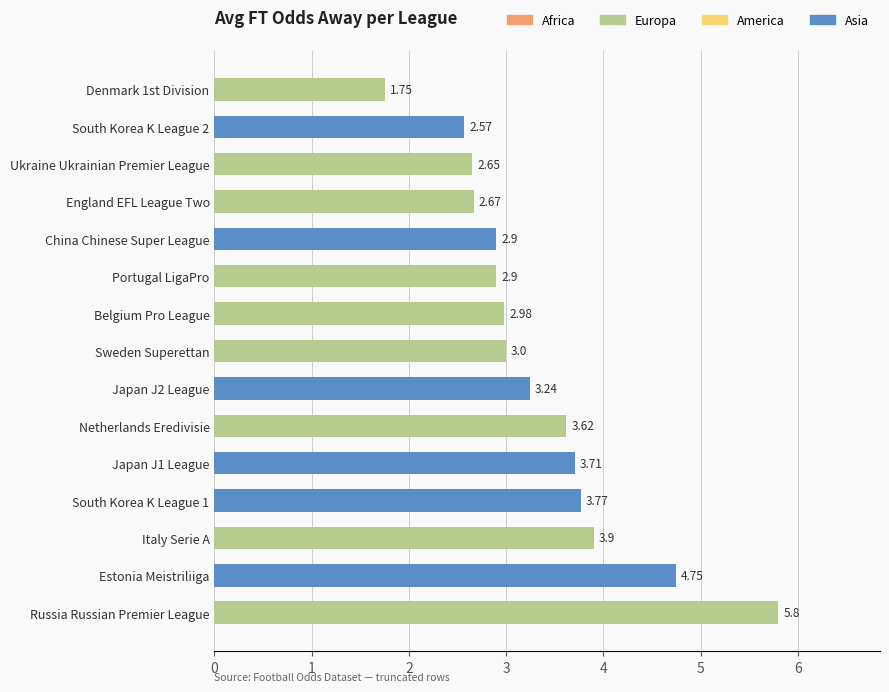

What is the sum of the values at South Korea K League 1 and Sweden Superettan?

6.8